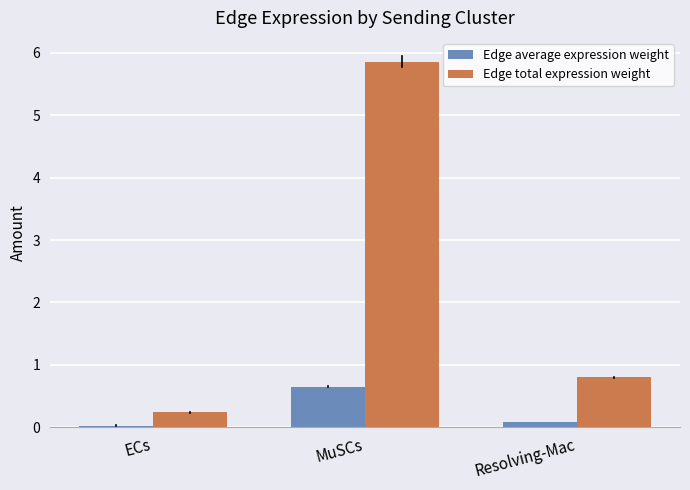

Which series has the widest spread of values?

Edge total expression weight